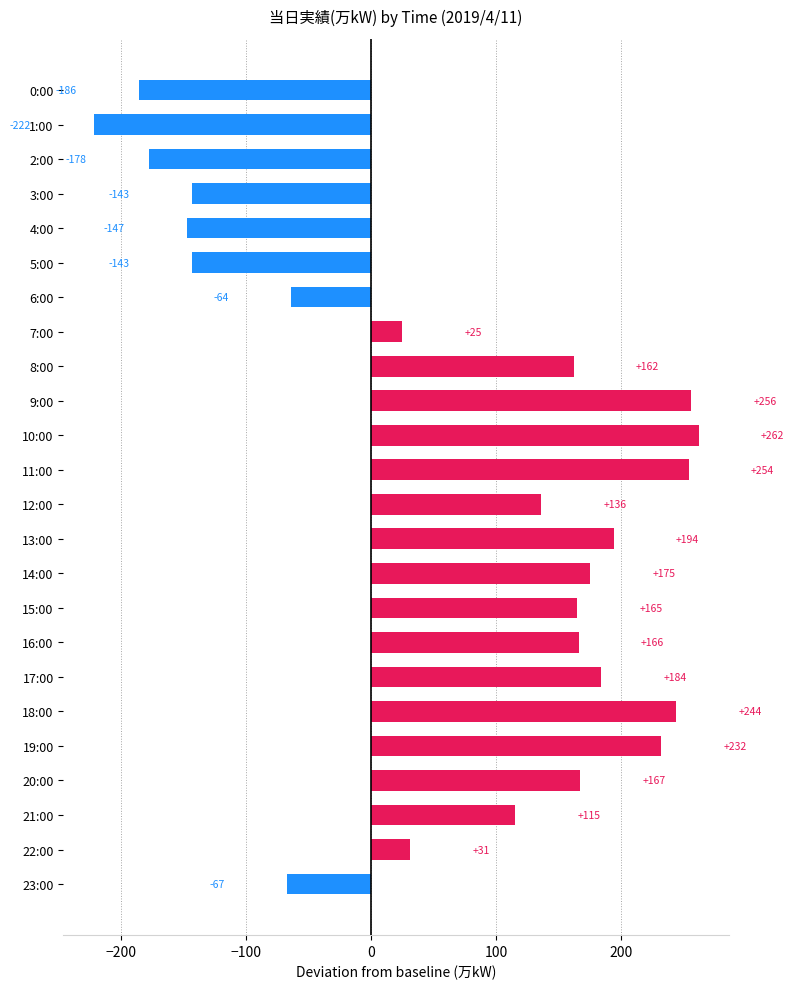

How many data points are less than 162?

12